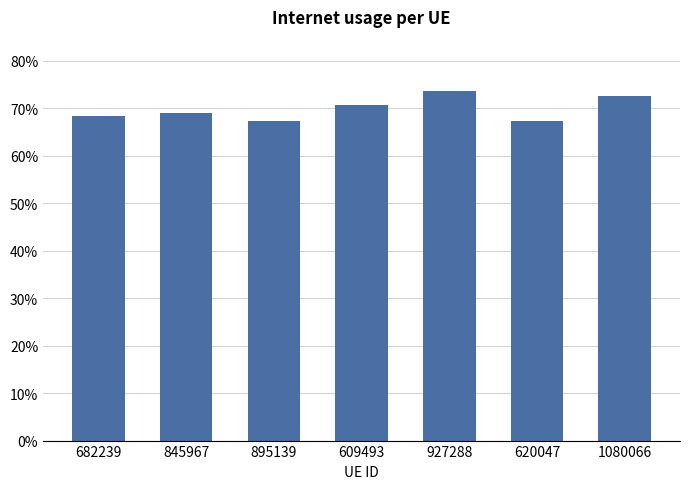

Is it true that the value at 609493 is 0.7?

True